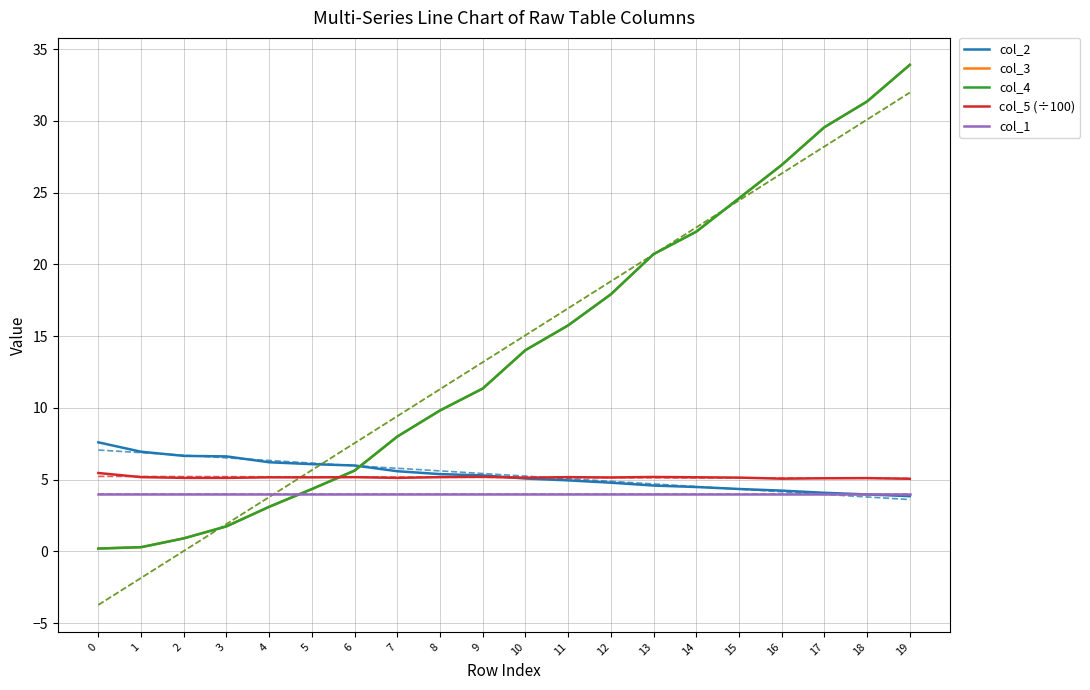

What is the difference between the second highest and second lowest values in the col_5 (÷100) series?

0.1